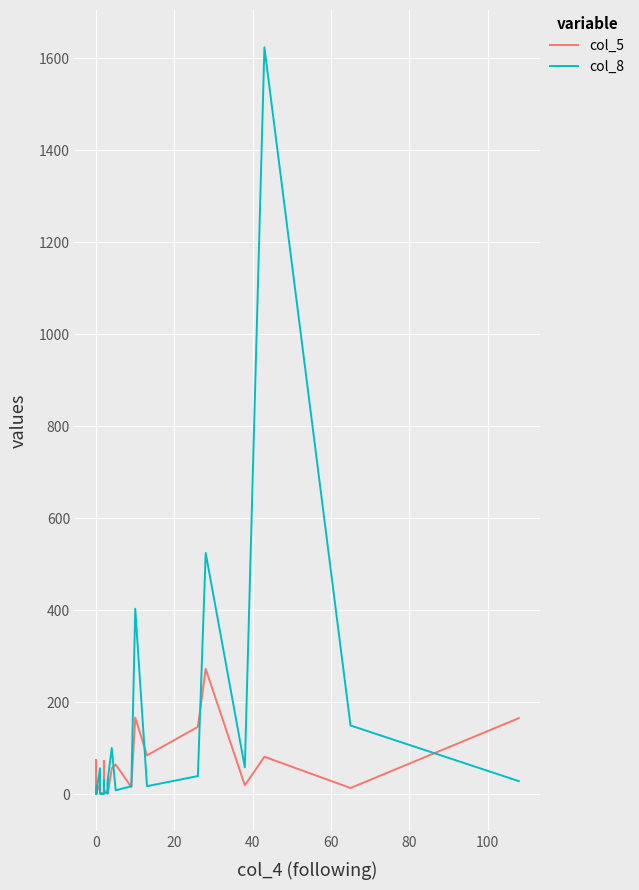

Reading left to right, transcribe all the data shown in this chart.

col_5: 4	1	1	1	2	15	1	1	2	2	1	74	1	5	1	5	1	1	21	8	3	1	72	7	5	6	27	1	56	64	15	166	84	146	272	19	81	13	165
col_8: 7	8	0	1	0	14	0	4	2	1	0	3	0	8	0	4	3	0	56	7	0	0	30	4	1	32	7	33	100	8	17	403	17	39	524	58	1624	149	28